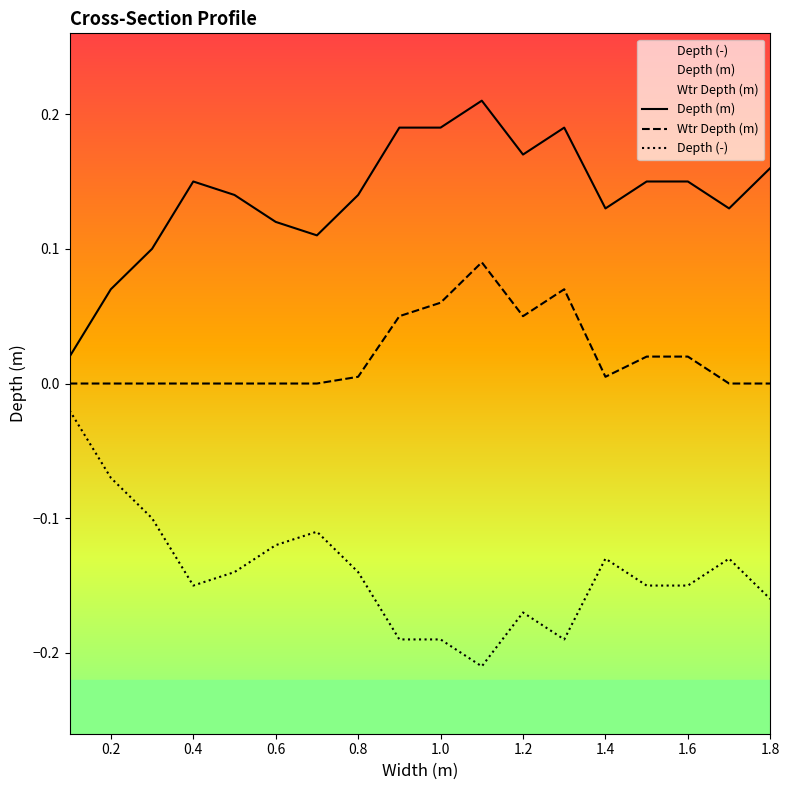

The value of Wtr Depth (m) at 0.5 is 0.1. True or false?

False